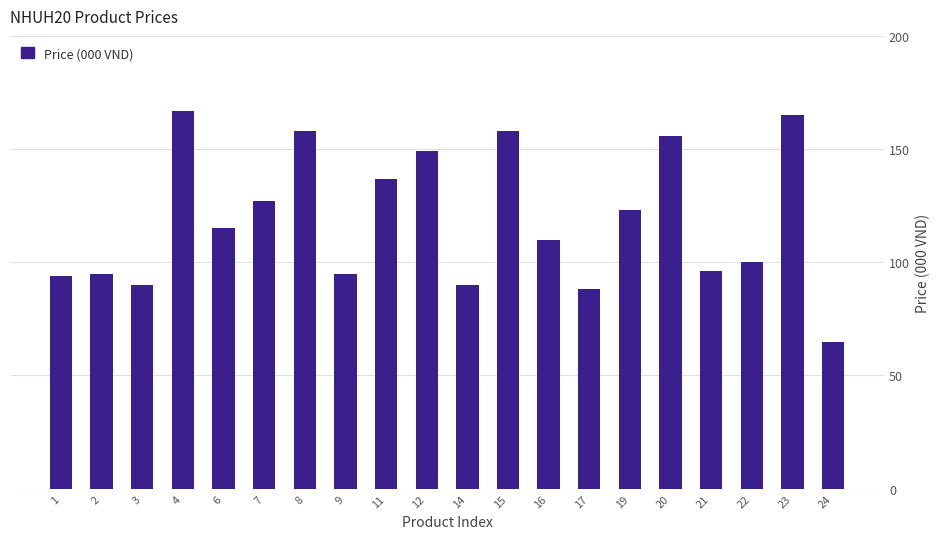

What is the sum of all values?

2378